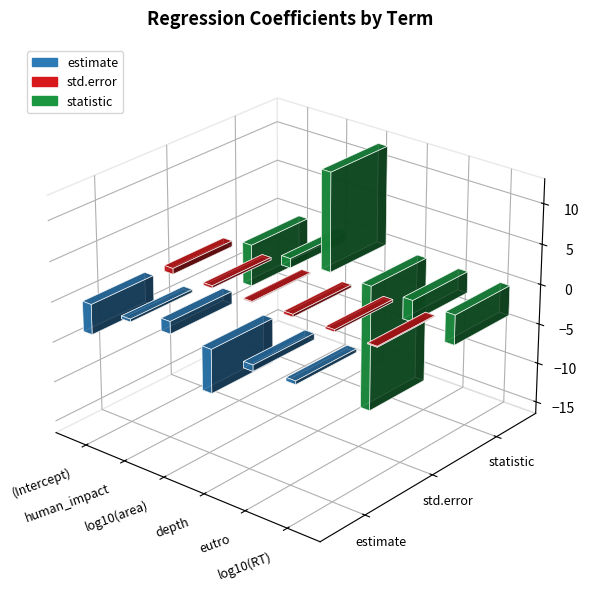

What position from the left is log10(RT)?

6